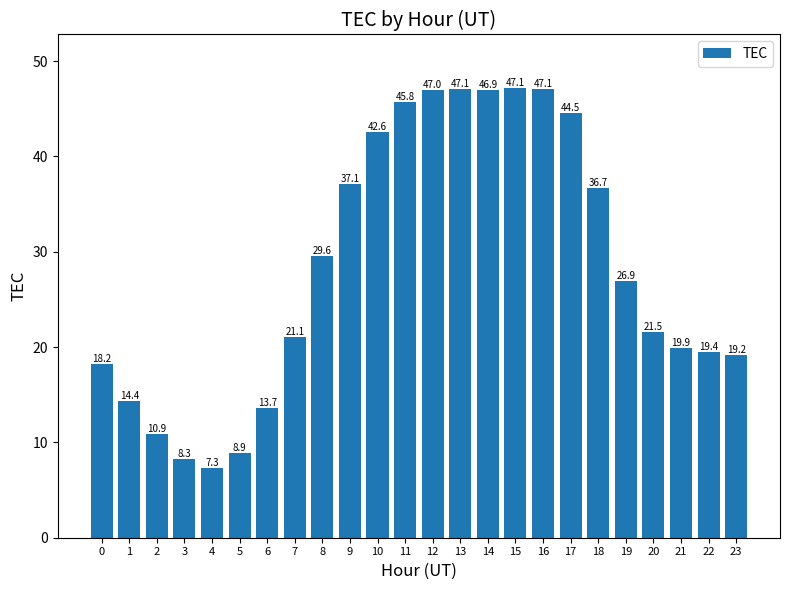

Between 1 and 13, which is larger?

13